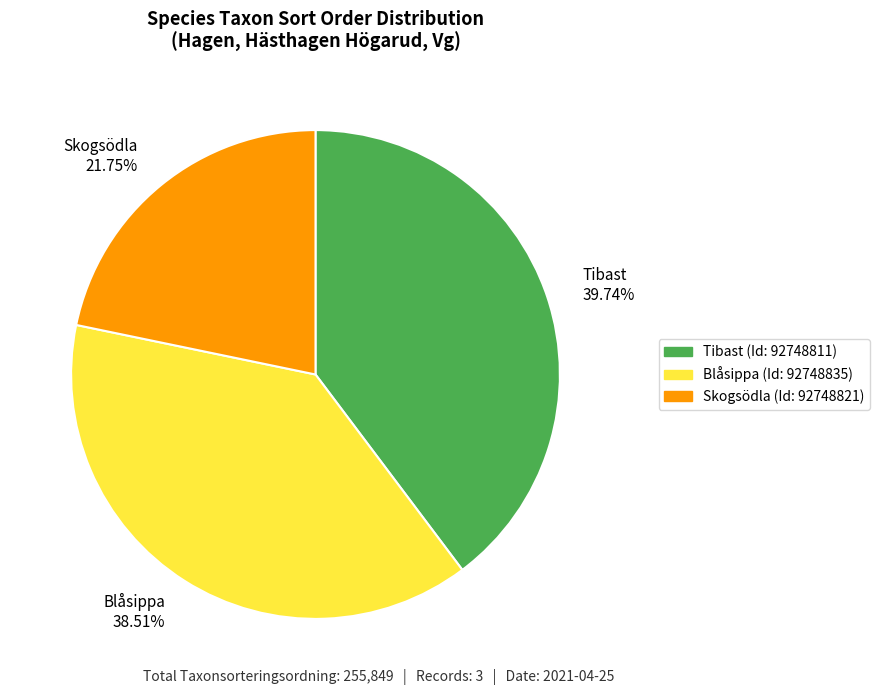

Combined, do Skogsödla and Tibast account for over 50%?

Yes